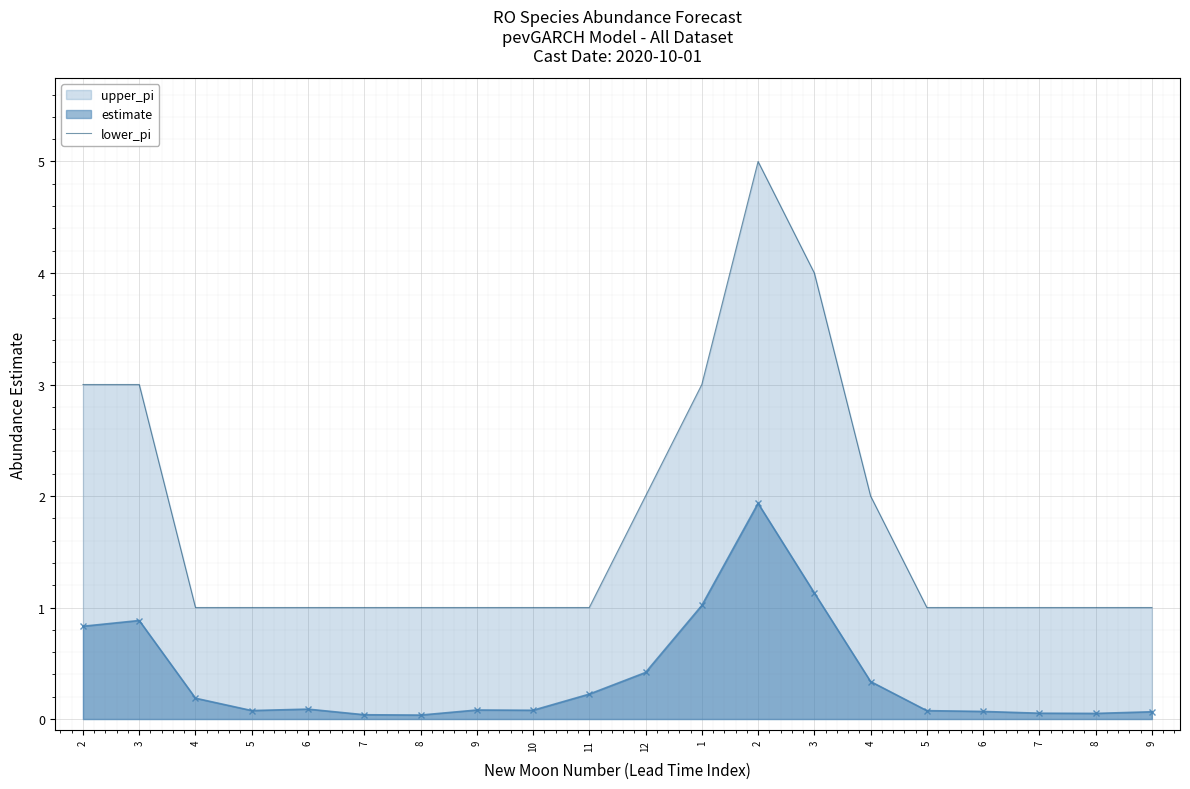

What is the average value?

2